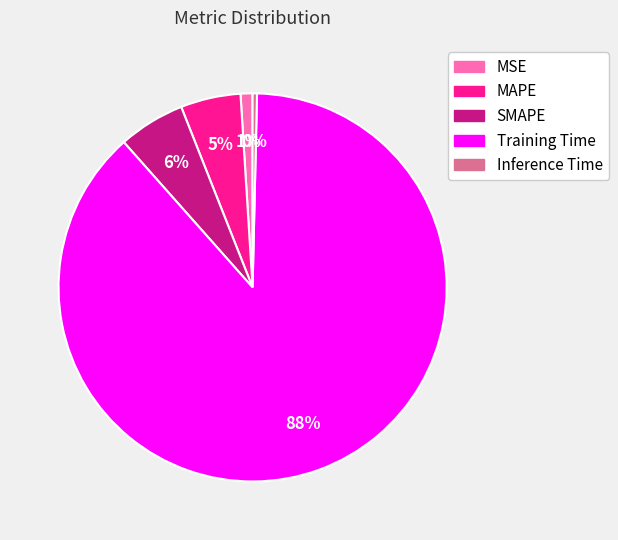

What is the largest slice in the pie chart?

Training Time